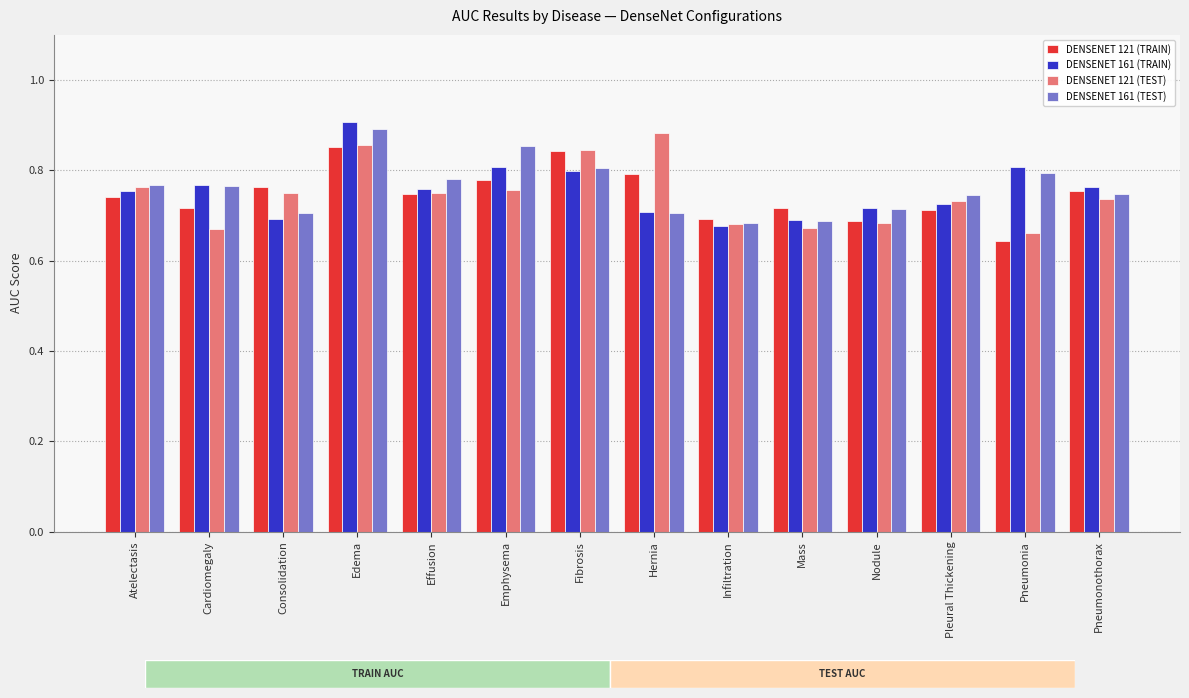

True or false: DENSENET 121 (TEST) has a value of 1.2 at Pleural Thickening.

False